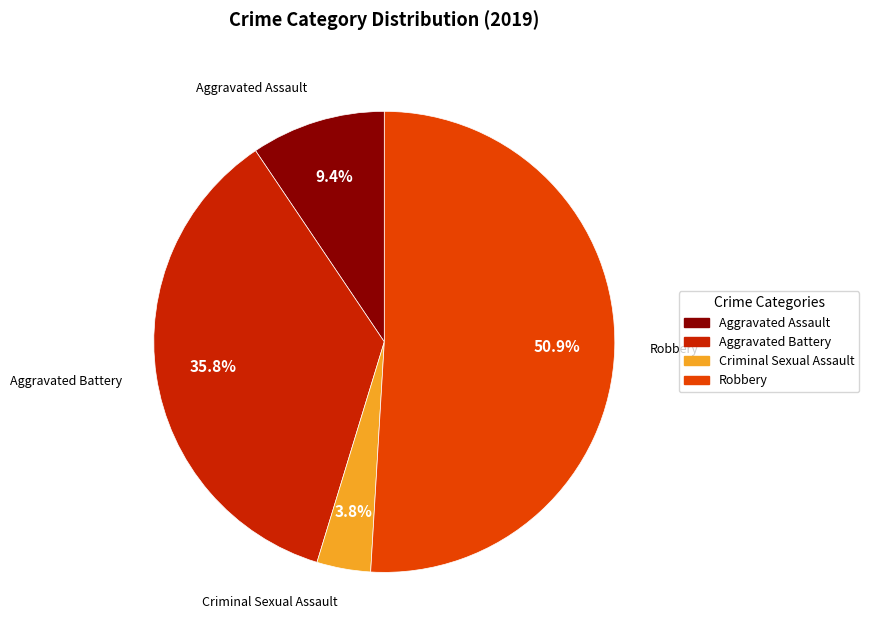

Which slice is the smallest?

Criminal Sexual Assault